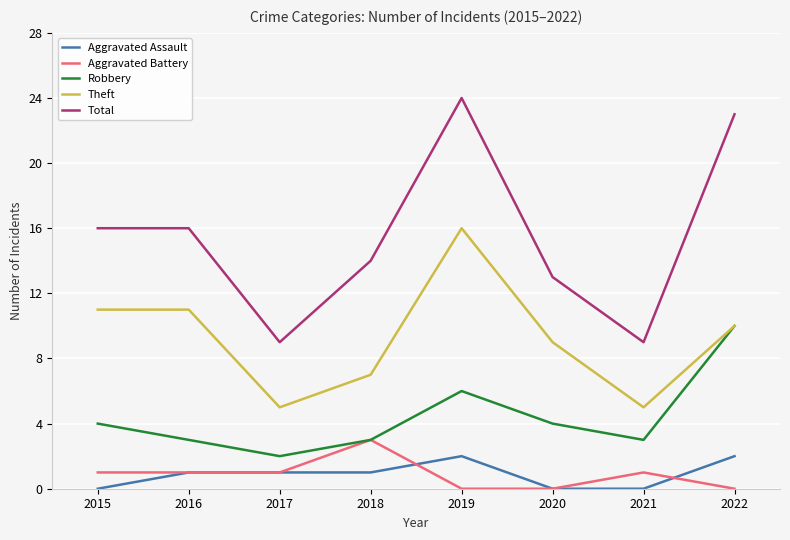

Between 2016 and 2021, which series saw the biggest shift?

Total